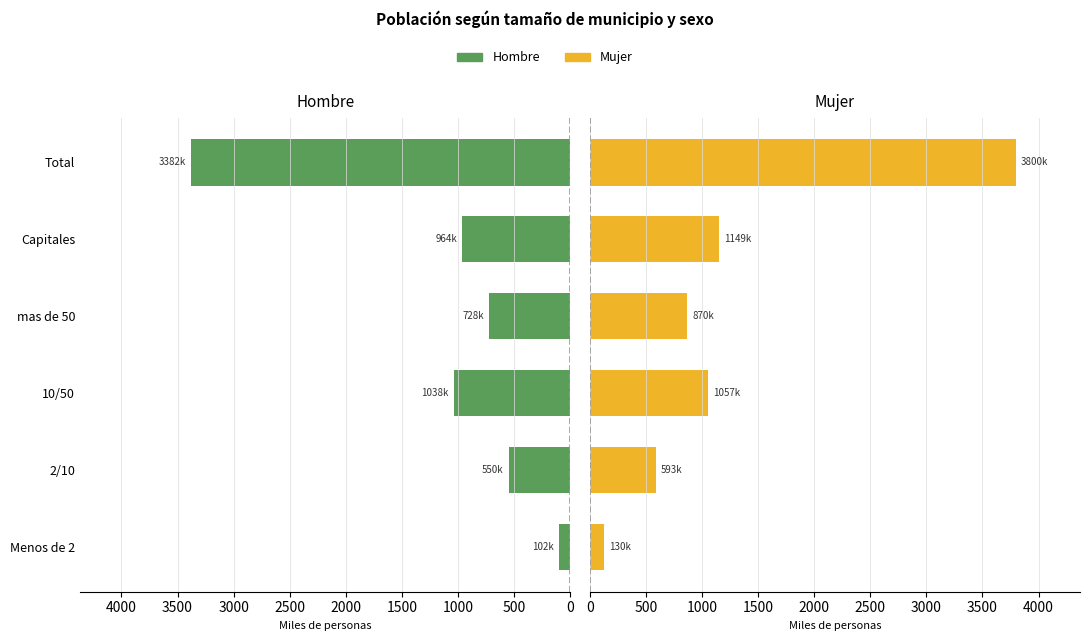

How many values in the Hombre series are below 964?

3